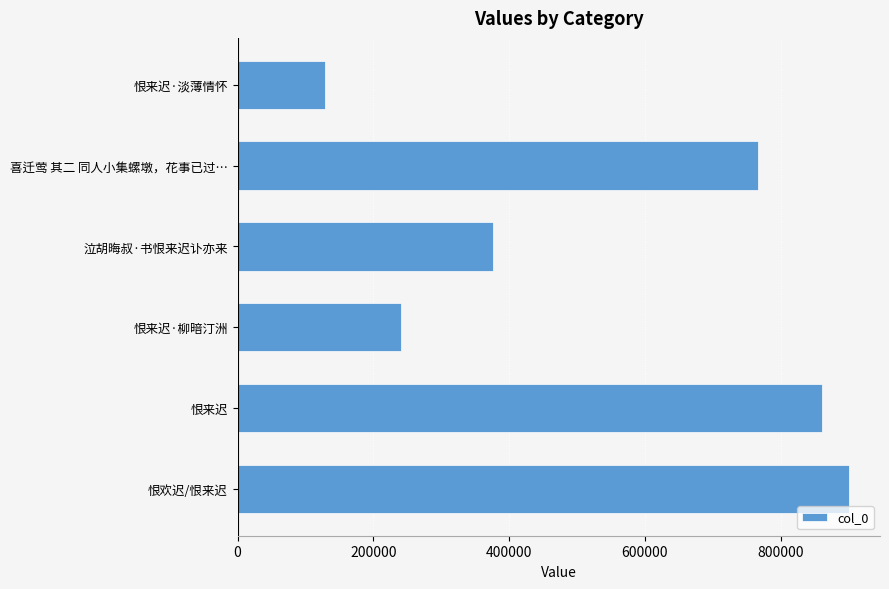

What is the ratio of the value at 喜迁莺 其二 同人小集螺墩，花事已过… to the value at 恨欢迟/恨来迟?

0.9